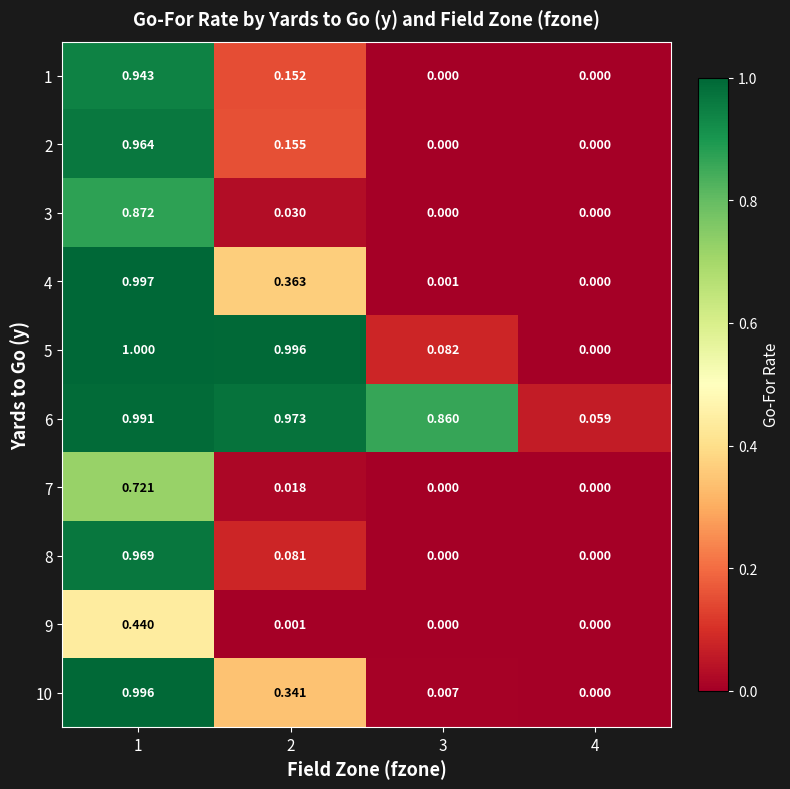

How many distinct data groups are displayed?

10